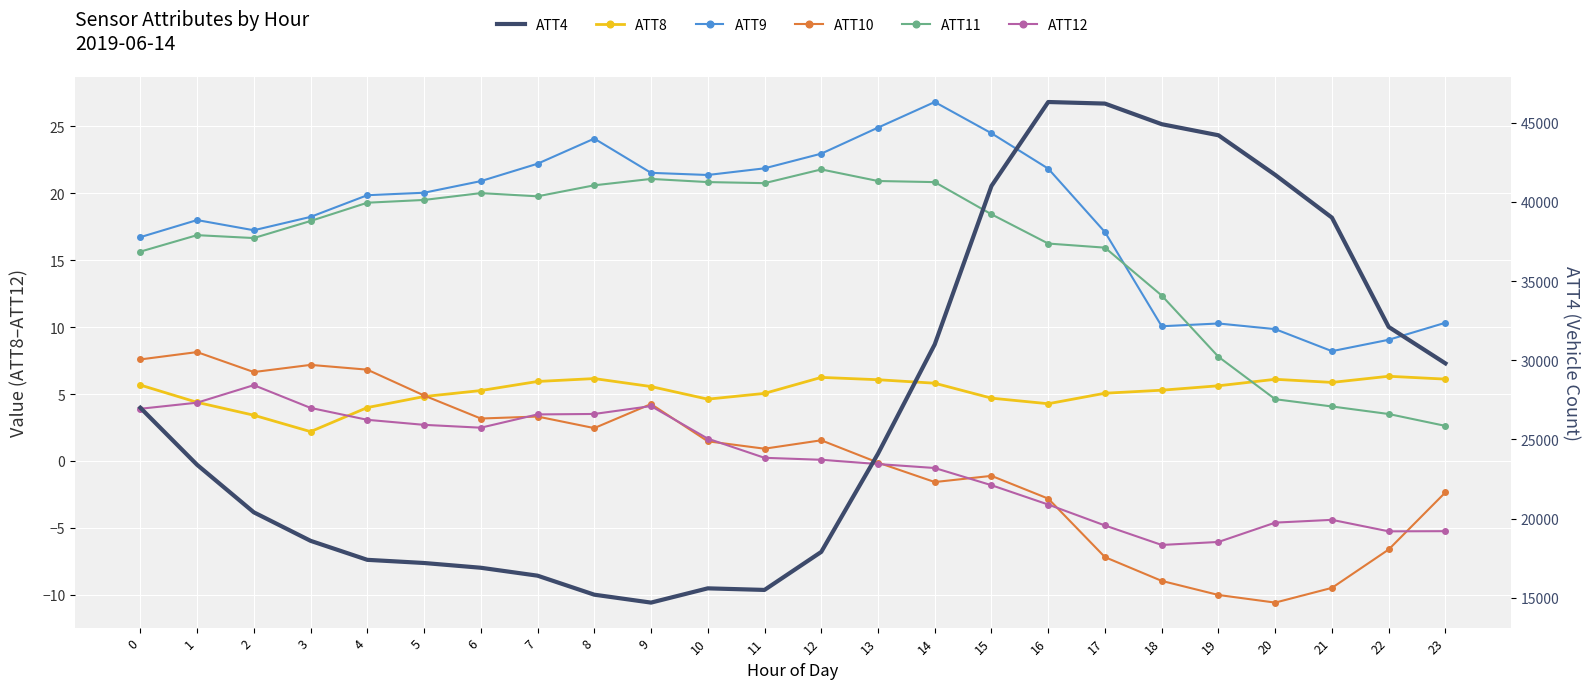

At which label is ATT11 closest to 12?

18